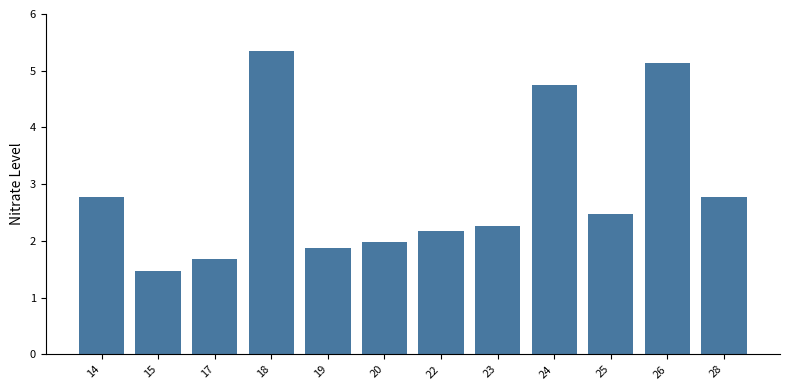

How many categories are shown in the chart?

12